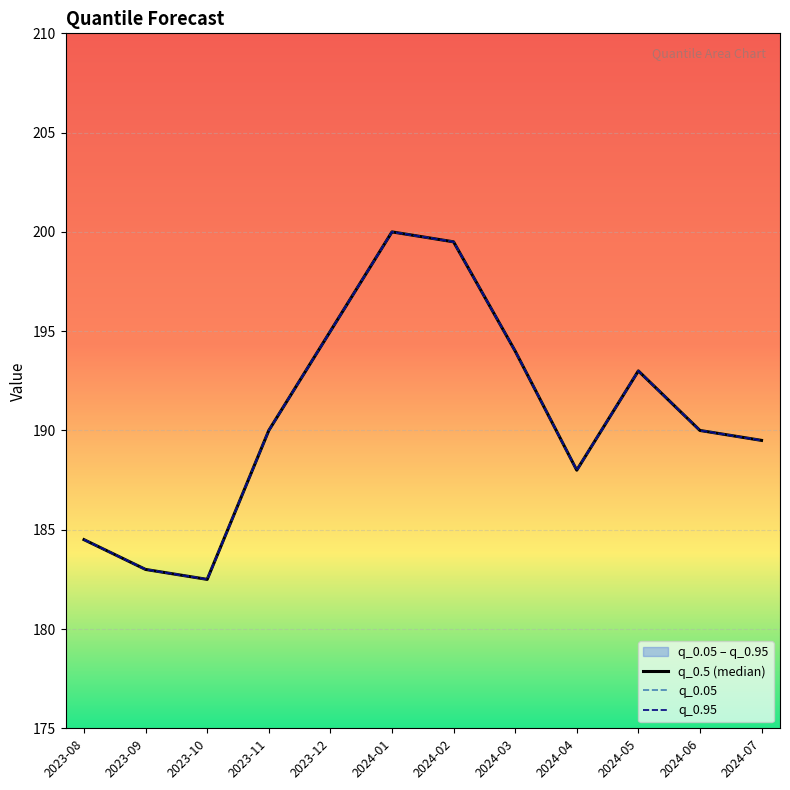

What is the smallest value displayed?

182.5